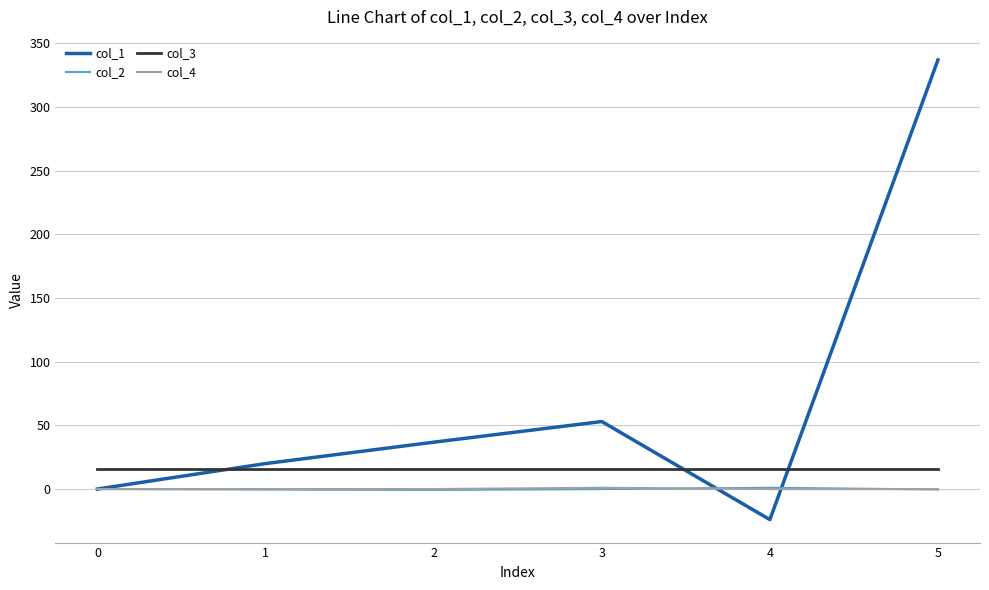

How many categories are shown in the chart?

6